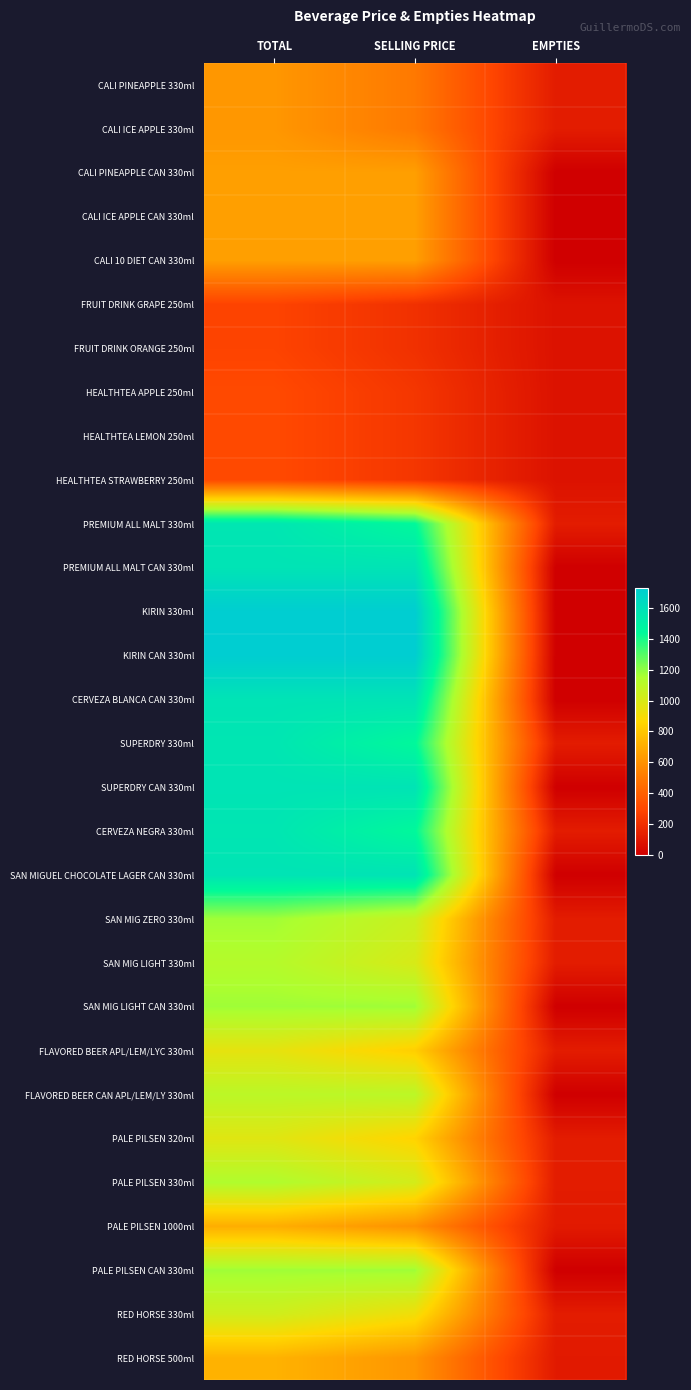

Reading left to right, extract all data points from this chart.

CALI PINEAPPLE 330ml: TOTAL=620	SELLING PRICE=500	EMPTIES=120
CALI ICE APPLE 330ml: TOTAL=620	SELLING PRICE=500	EMPTIES=120
CALI PINEAPPLE CAN 330ml: TOTAL=650	SELLING PRICE=650	EMPTIES=0
CALI ICE APPLE CAN 330ml: TOTAL=650	SELLING PRICE=650	EMPTIES=0
CALI 10 DIET CAN 330ml: TOTAL=650	SELLING PRICE=650	EMPTIES=0
FRUIT DRINK GRAPE 250ml: TOTAL=283	SELLING PRICE=205	EMPTIES=78
FRUIT DRINK ORANGE 250ml: TOTAL=283	SELLING PRICE=205	EMPTIES=78
HEALTHTEA APPLE 250ml: TOTAL=307	SELLING PRICE=229	EMPTIES=78
HEALTHTEA LEMON 250ml: TOTAL=307	SELLING PRICE=229	EMPTIES=78
HEALTHTEA STRAWBERRY 250ml: TOTAL=307	SELLING PRICE=229	EMPTIES=78
PREMIUM ALL MALT 330ml: TOTAL=1567	SELLING PRICE=1447	EMPTIES=120
PREMIUM ALL MALT CAN 330ml: TOTAL=1582	SELLING PRICE=1582	EMPTIES=0
KIRIN 330ml: TOTAL=1728	SELLING PRICE=1728	EMPTIES=0
KIRIN CAN 330ml: TOTAL=1728	SELLING PRICE=1728	EMPTIES=0
CERVEZA BLANCA CAN 330ml: TOTAL=1582	SELLING PRICE=1582	EMPTIES=0
SUPERDRY 330ml: TOTAL=1567	SELLING PRICE=1447	EMPTIES=120
SUPERDRY CAN 330ml: TOTAL=1582	SELLING PRICE=1582	EMPTIES=0
CERVEZA NEGRA 330ml: TOTAL=1567	SELLING PRICE=1447	EMPTIES=120
SAN MIGUEL CHOCOLATE LAGER CAN 330ml: TOTAL=1582	SELLING PRICE=1582	EMPTIES=0
SAN MIG ZERO 330ml: TOTAL=1172	SELLING PRICE=1052	EMPTIES=120
SAN MIG LIGHT 330ml: TOTAL=1125	SELLING PRICE=1005	EMPTIES=120
SAN MIG LIGHT CAN 330ml: TOTAL=1175	SELLING PRICE=1175	EMPTIES=0
FLAVORED BEER APL/LEM/LYC 330ml: TOTAL=952	SELLING PRICE=832	EMPTIES=120
FLAVORED BEER CAN APL/LEM/LY 330ml: TOTAL=1102	SELLING PRICE=1102	EMPTIES=0
PALE PILSEN 320ml: TOTAL=972	SELLING PRICE=852	EMPTIES=120
PALE PILSEN 330ml: TOTAL=1140	SELLING PRICE=1020	EMPTIES=120
PALE PILSEN 1000ml: TOTAL=707	SELLING PRICE=596	EMPTIES=111
PALE PILSEN CAN 330ml: TOTAL=1175	SELLING PRICE=1175	EMPTIES=0
RED HORSE 330ml: TOTAL=1033	SELLING PRICE=913	EMPTIES=120
RED HORSE 500ml: TOTAL=725	SELLING PRICE=614	EMPTIES=111